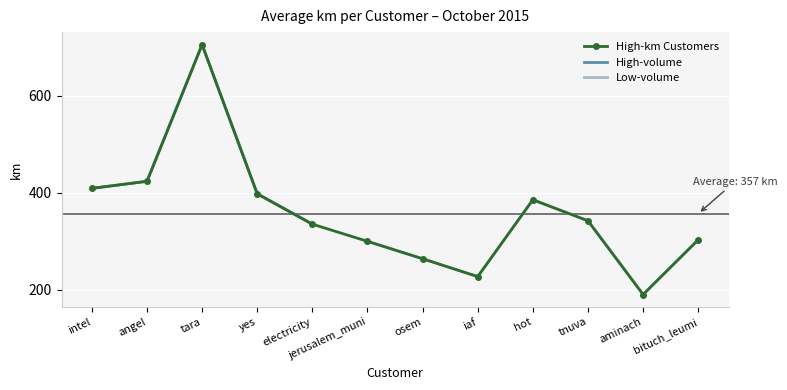

What position from the left is iaf?

8